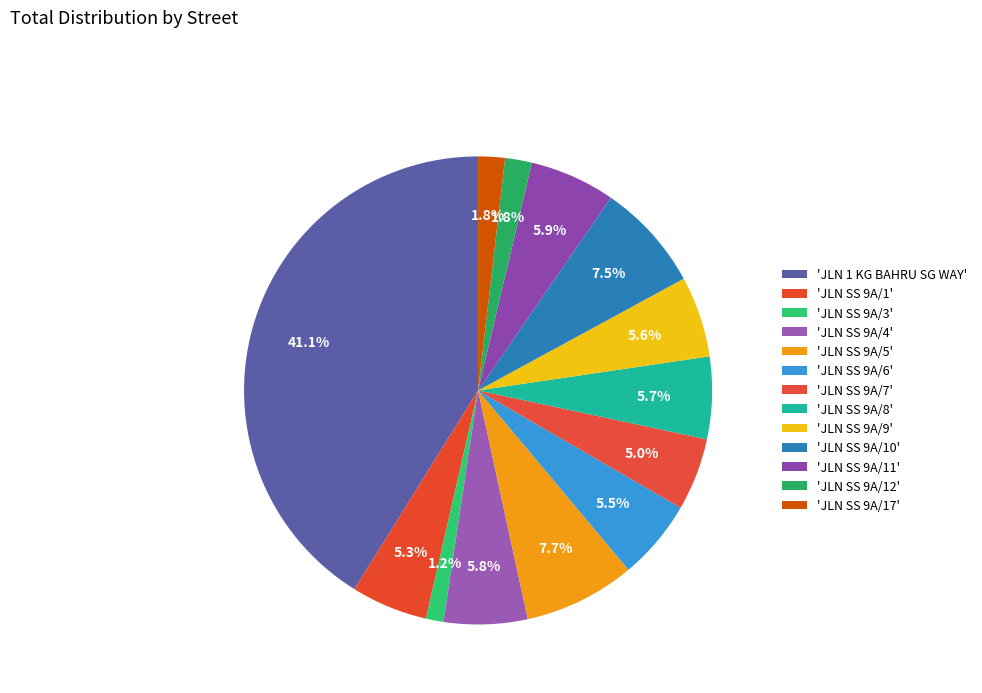

Is there any slice that represents more than half of the pie?

No